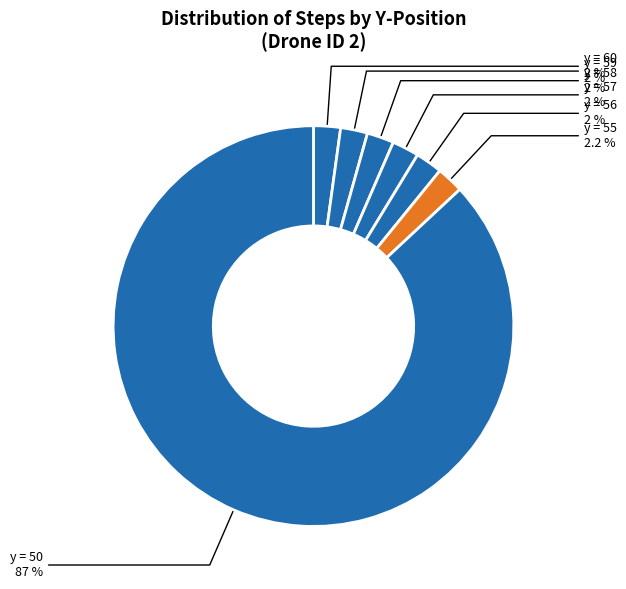

How many slices are in this pie chart?

7